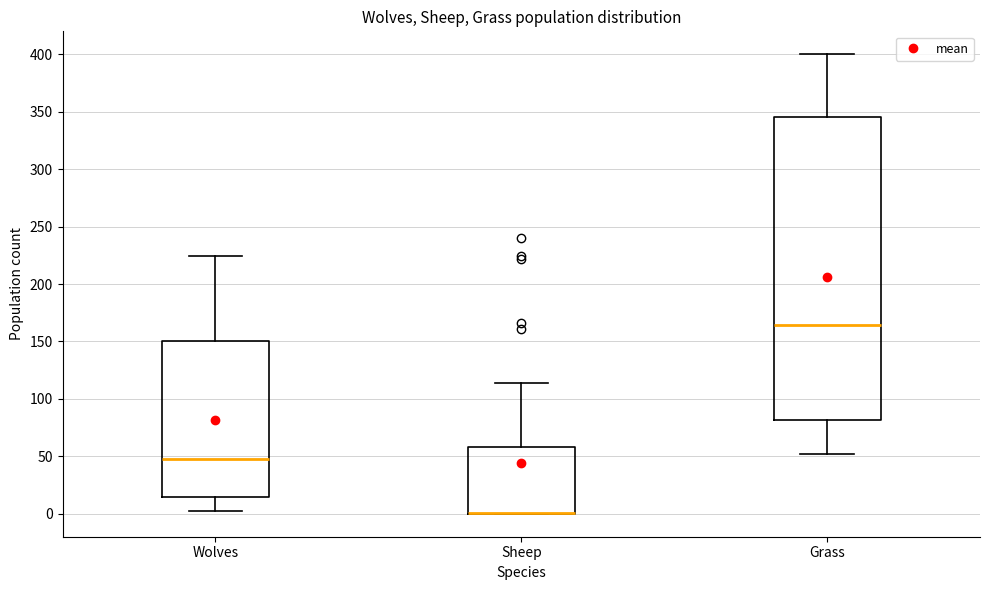

Reading left to right, transcribe this box plot: for each box, give where its median line is, the range the box spans, and where its two whiskers end, as read against the y-axis. The values are not printed on the chart, so give them approximately, as read against the axis.

Wolves: median 50, box 15 to 150, whiskers 0 to 225
Sheep: median 0 (drawn on the box's lower edge), box 0 to 60, whiskers 0 to 115
Grass: median 165, box 80 to 345, whiskers 50 to 400